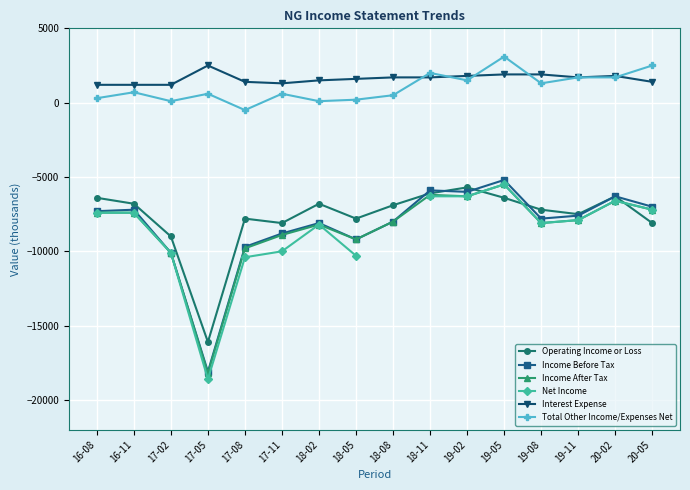

Is it true that Total Other Income/Expenses Net equals 346.7 at 17-05?

False